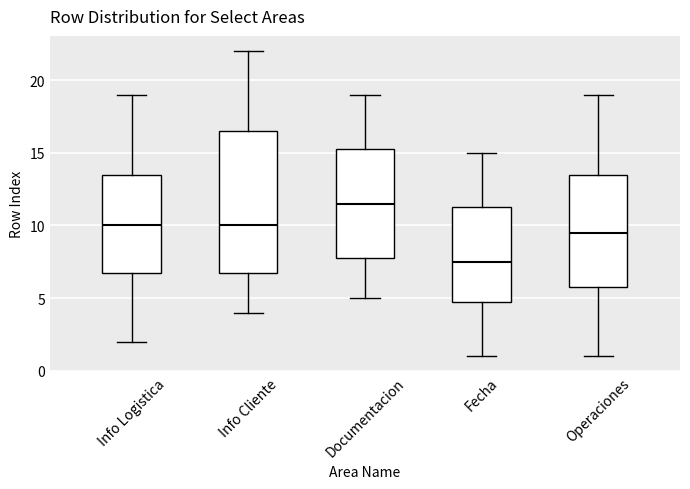

Reading left to right, read every box against the y-axis: the position of its median line, the range the box covers, and the ends of its whiskers. The values are not printed on the chart, so give them approximately, as read against the axis.

Info Logistica: median 10.0, box 7.0 to 13.5, whiskers 2.0 to 19.0
Info Cliente: median 10.0, box 7.0 to 16.5, whiskers 4.0 to 22.0
Documentacion: median 11.5, box 8.0 to 15.5, whiskers 5.0 to 19.0
Fecha: median 7.5, box 5.0 to 11.5, whiskers 1.0 to 15.0
Operaciones: median 9.5, box 6.0 to 13.5, whiskers 1.0 to 19.0